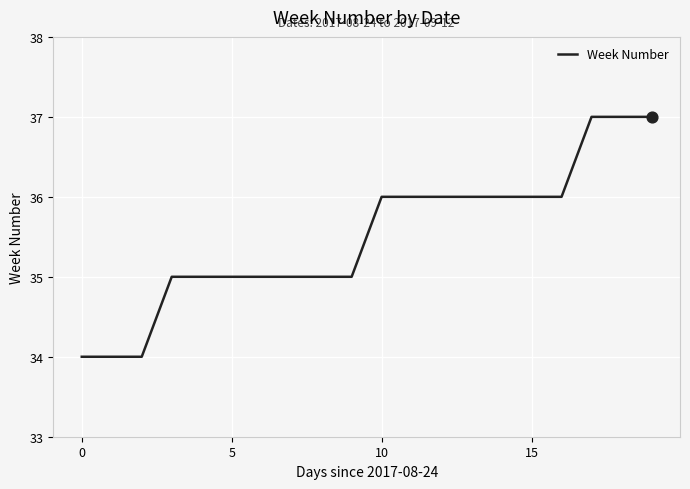

What is the smallest value displayed?

34